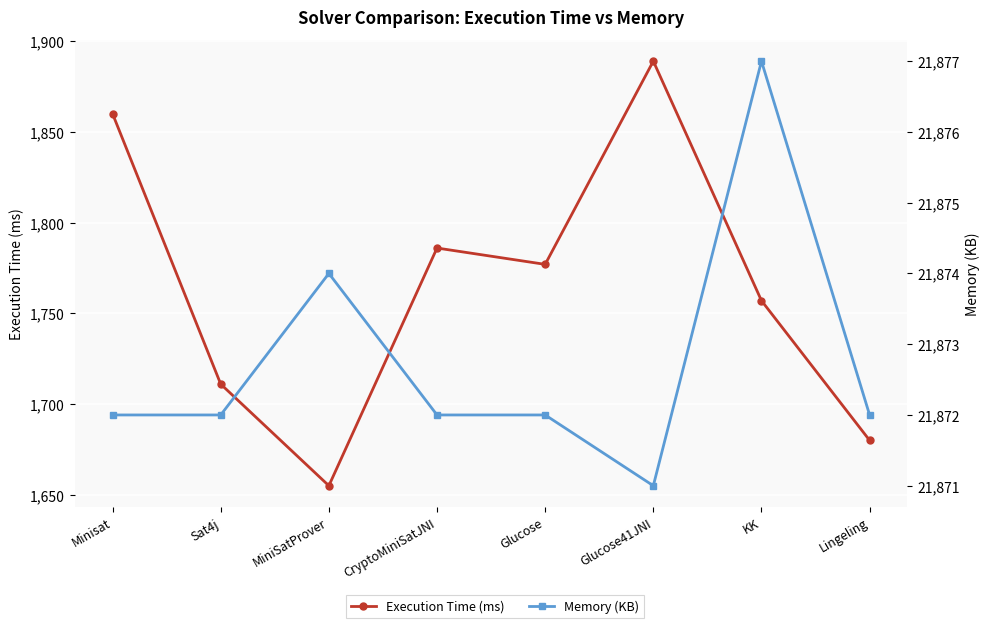

What is the smallest value displayed?

1655